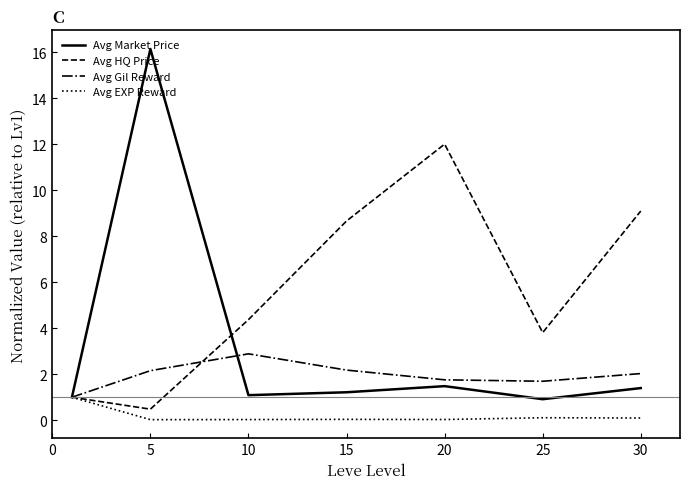

What is the greatest value displayed?

16.1